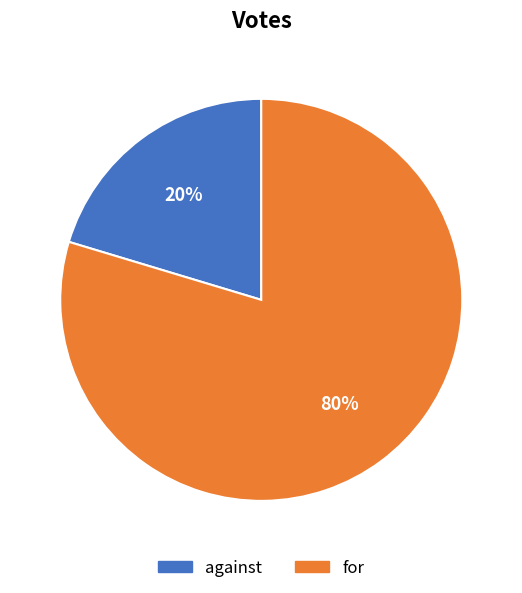

True or false: against accounts for 10% of the total.

False